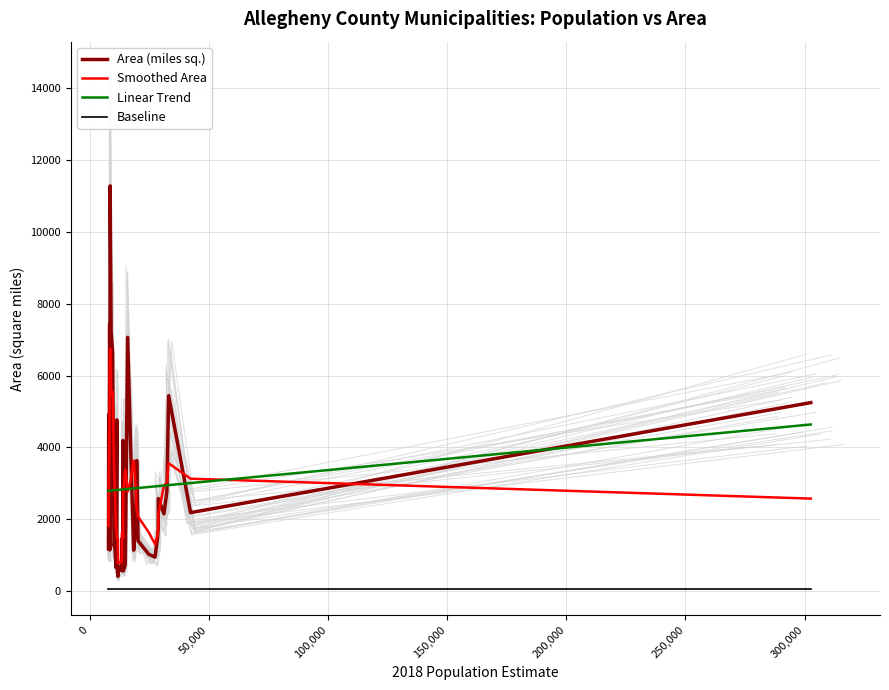

How many distinct data groups are displayed?

4